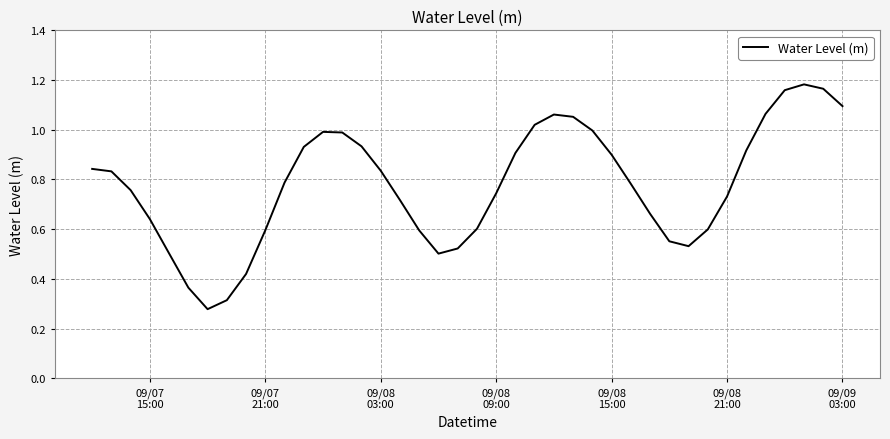

How many series are shown in this chart?

1